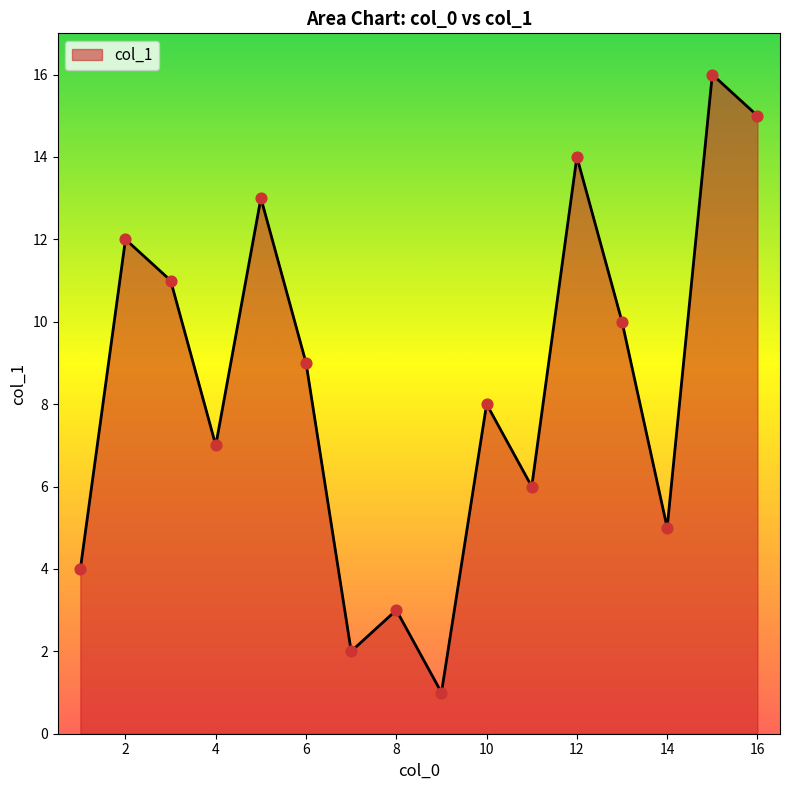

What is the greatest value displayed?

16